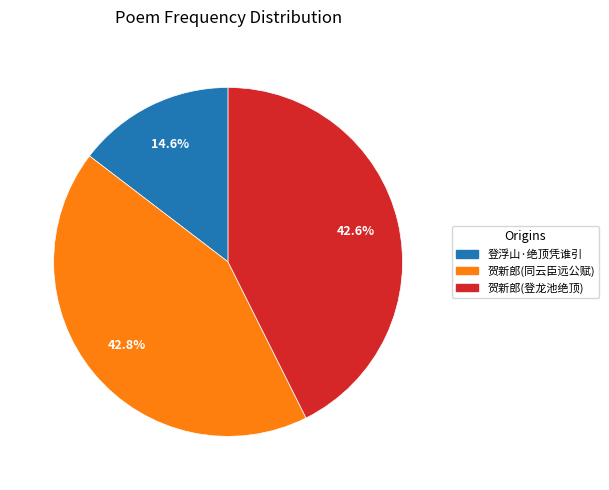

How many slices are in this pie chart?

3